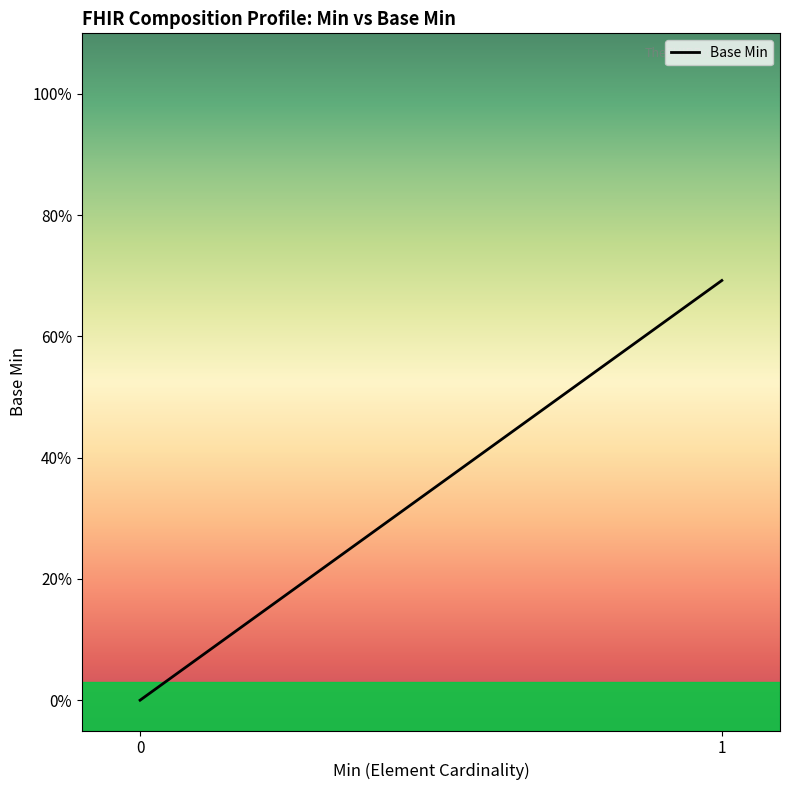

Count the number of categories in the chart.

2